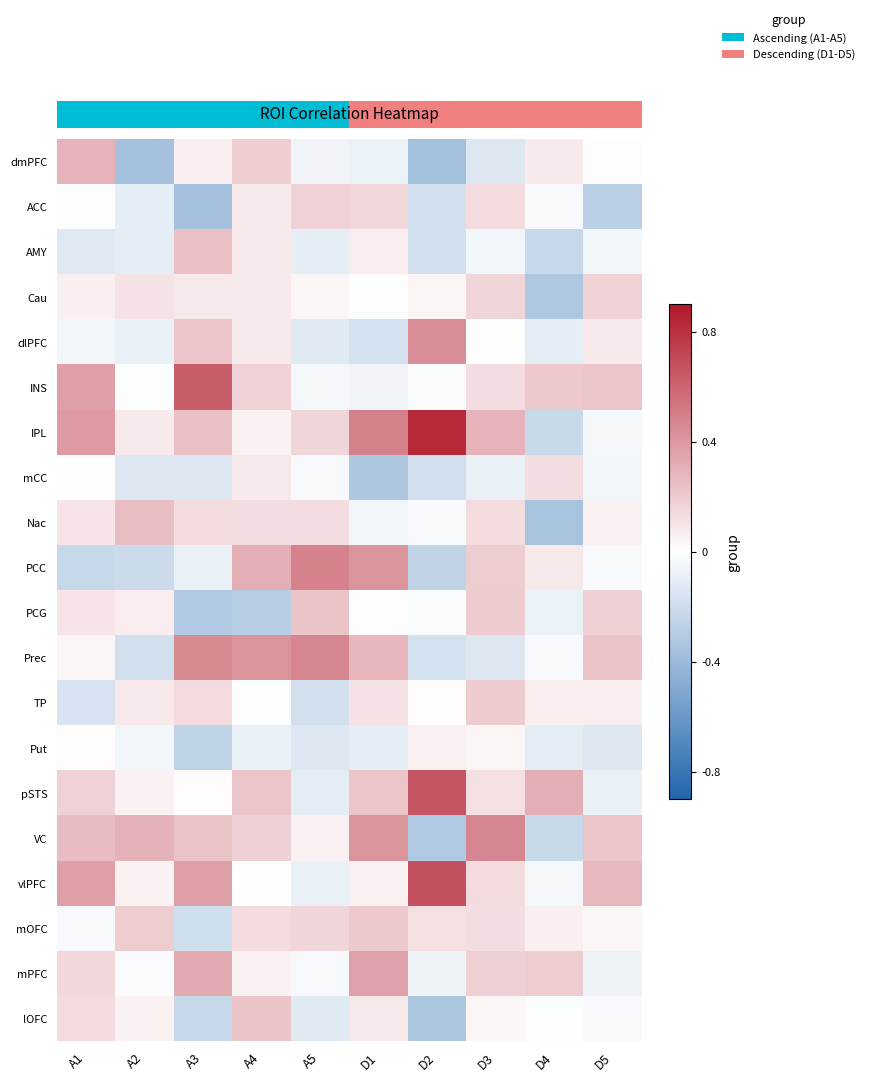

Which series has the widest spread of values?

IPL